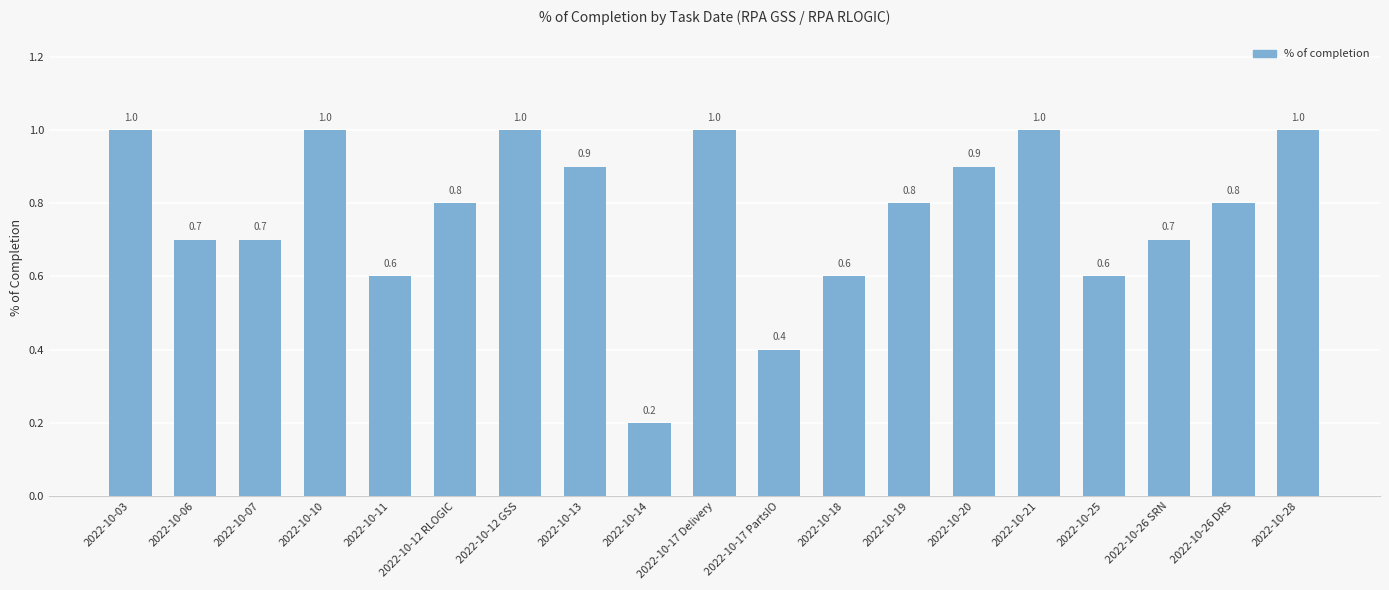

What is the label of the 15th bar from the left?

2022-10-21